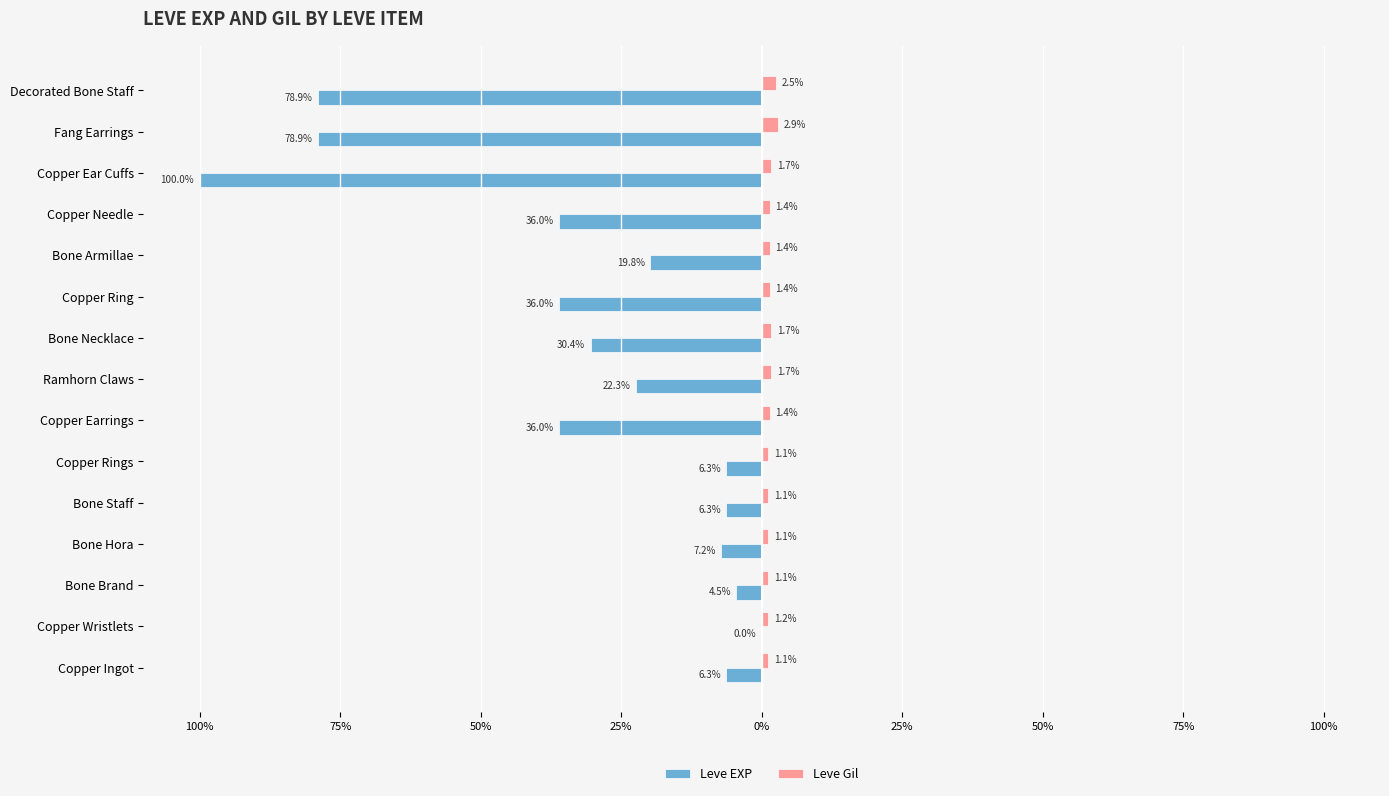

What are all the series names shown in the legend?

Leve EXP, Leve Gil